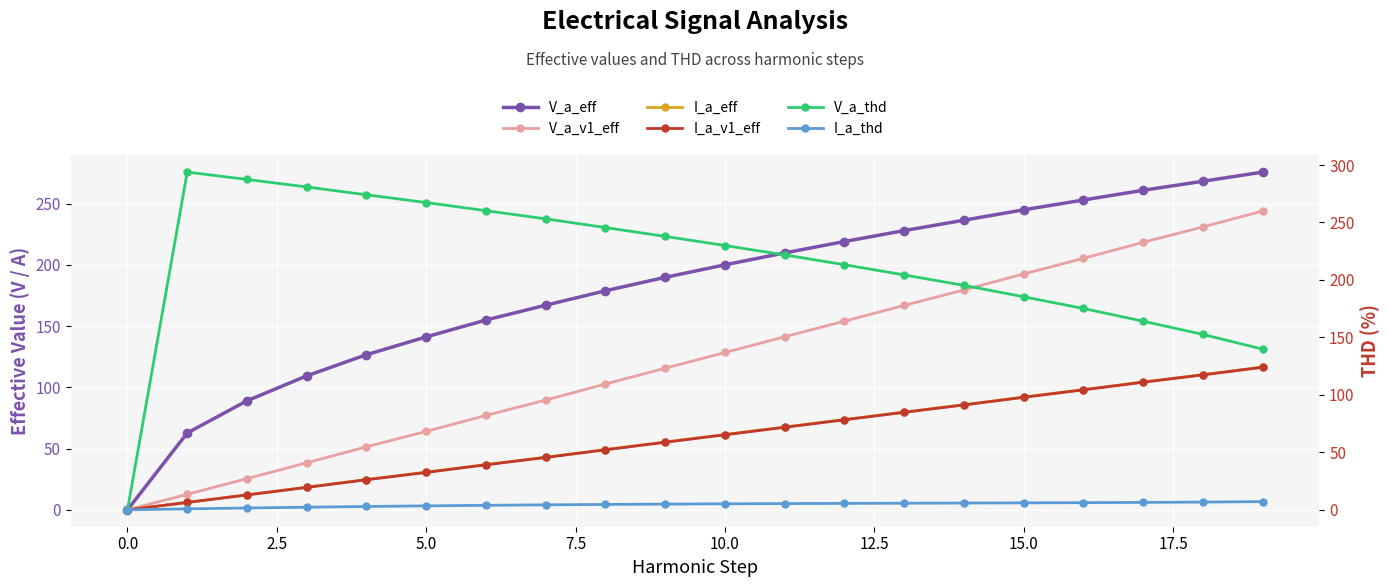

Which has a higher value, 14 or 13?

14